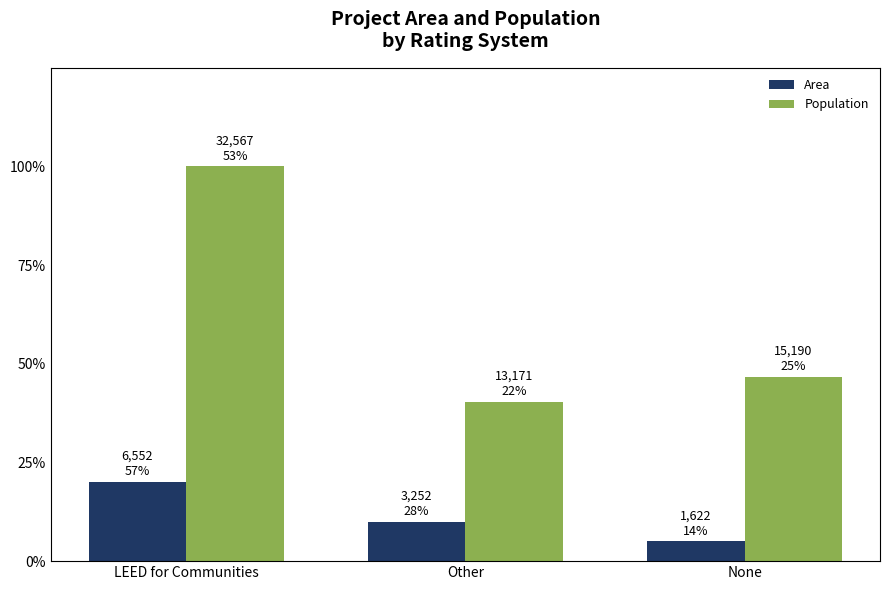

Where is Population nearest to the value 22869?

None